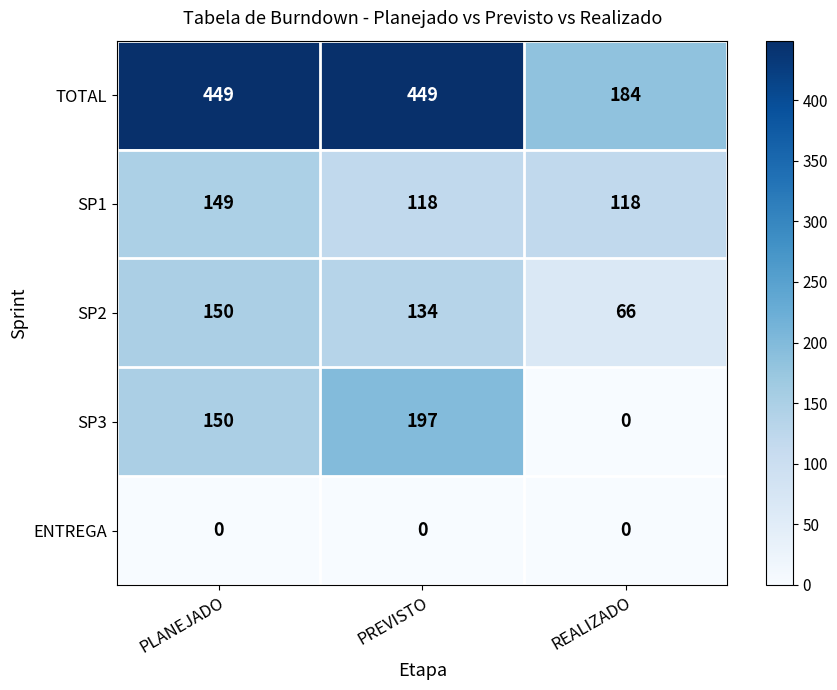

What is the total value across all series at REALIZADO?

368